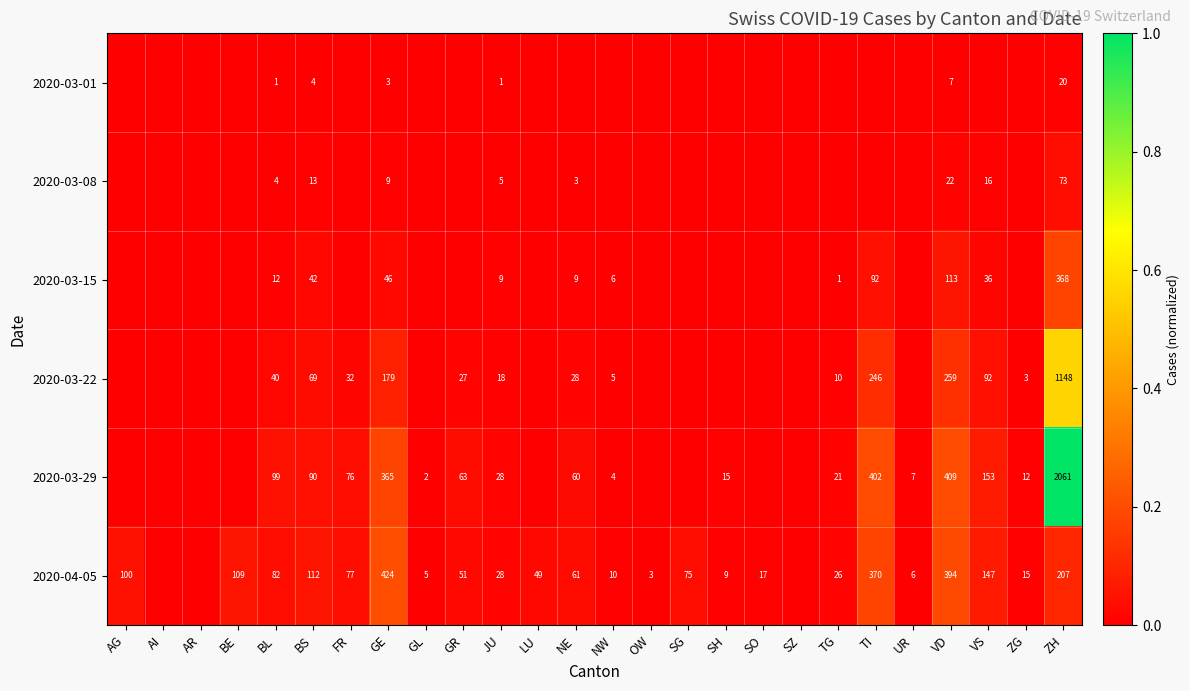

The 2020-04-05 series shows 28 at JU. True or false?

True